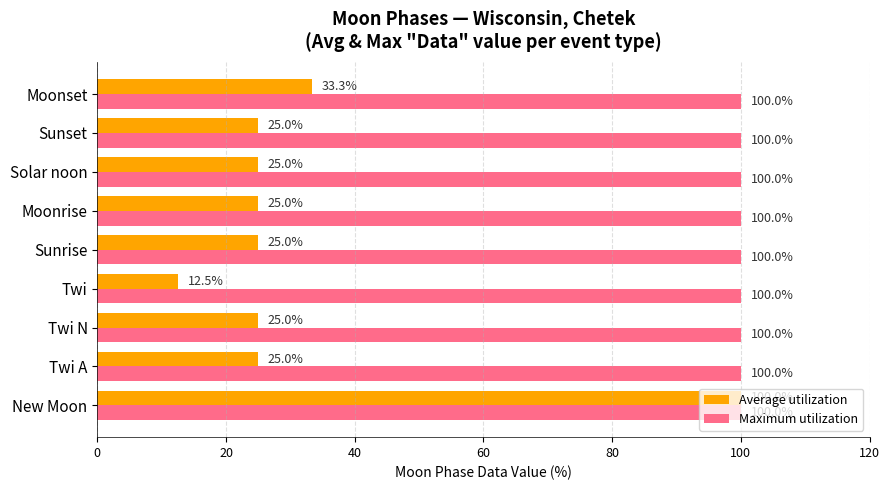

Rank the series at Solar noon from lowest to highest value.

Average utilization, Maximum utilization